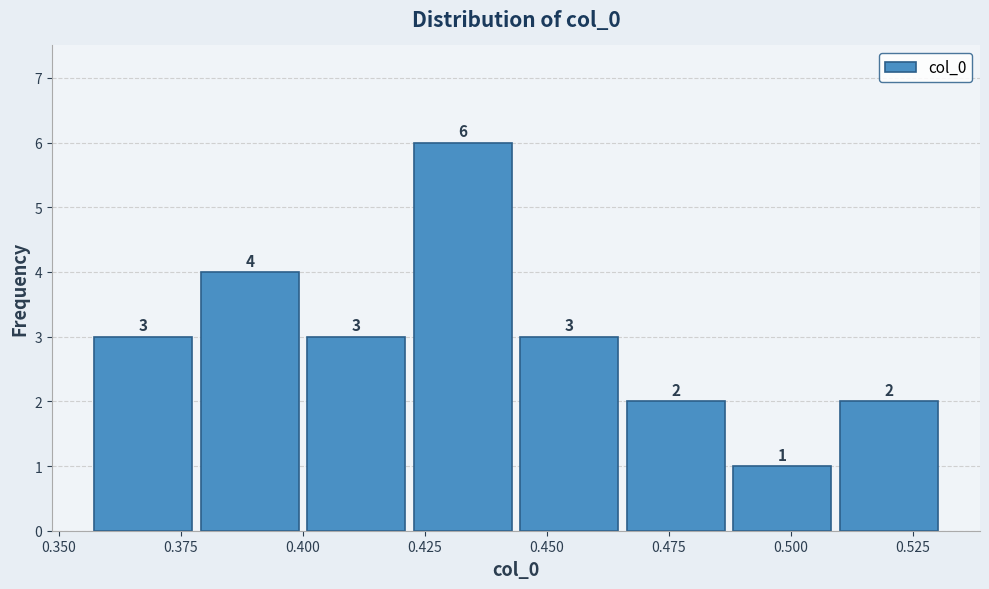

How tall is the bar that spans 0.420 to 0.445 on the x-axis? The bar edges are not printed on the chart, so give them approximately, as read against the axis.

6